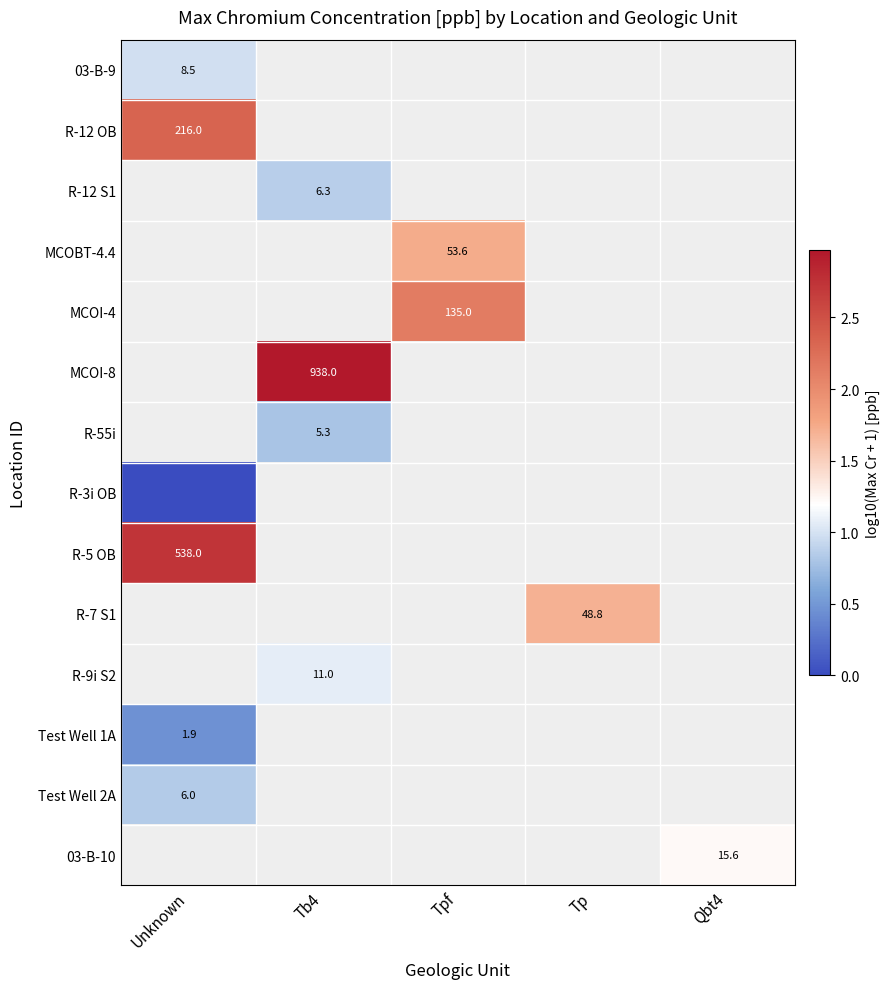

True or false: R-9i S2 has a value of 11.0 at Tb4.

True